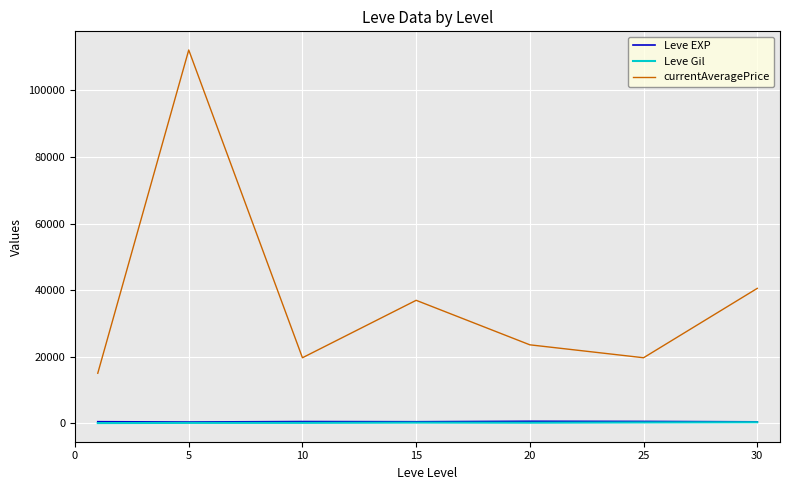

True or false: Leve EXP and currentAveragePrice intersect in this chart.

False